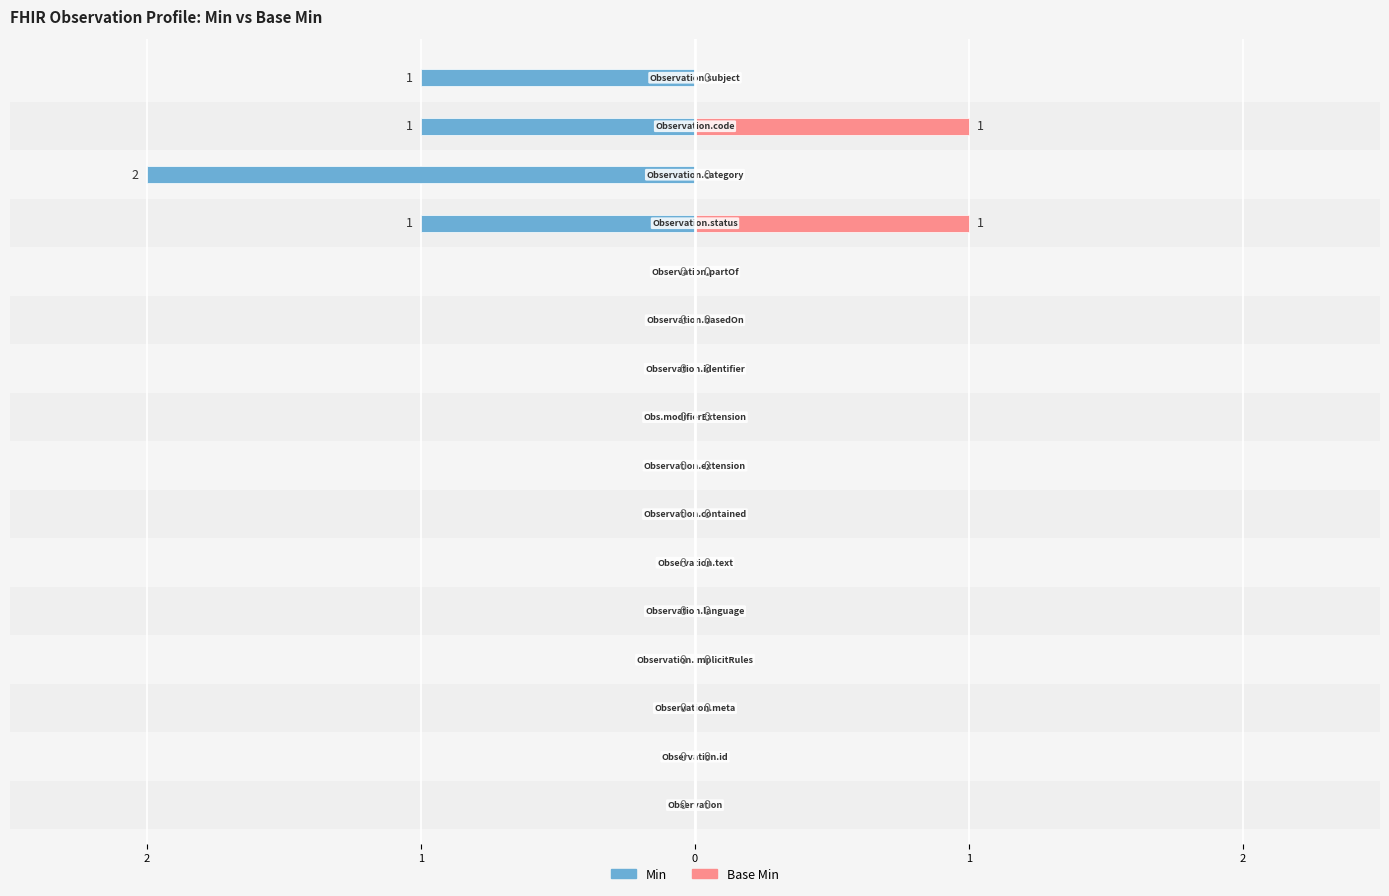

True or false: Base Min has a value of 2 at 12.

False